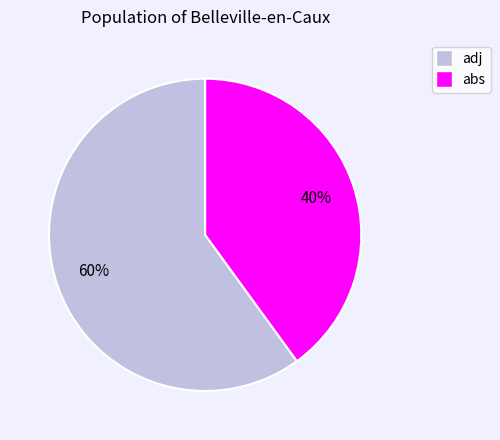

Is it true that adj is 60% of the pie?

True